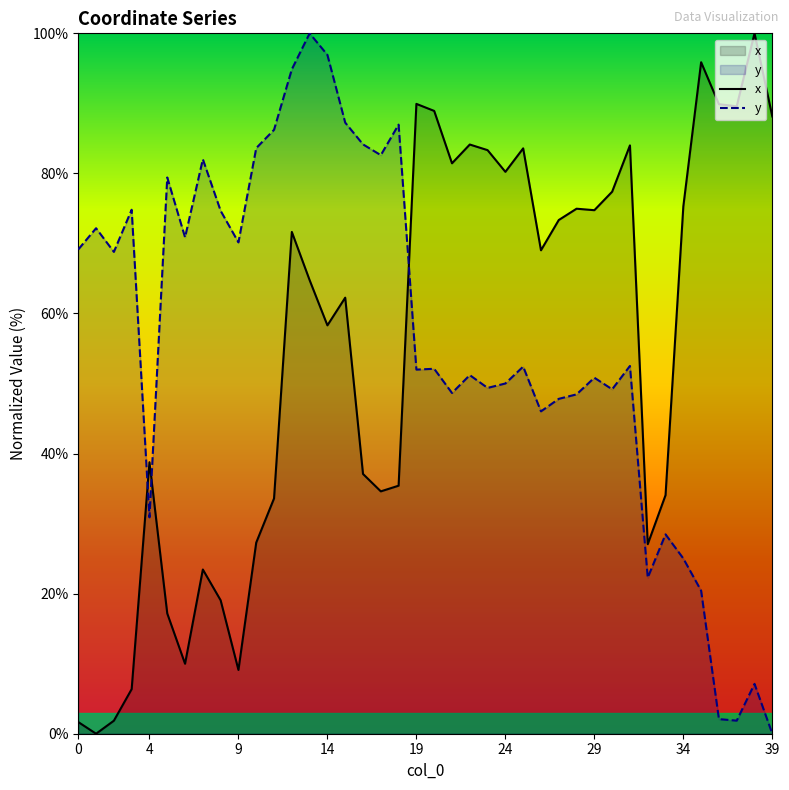

The x series shows 75.3 at 34. True or false?

True